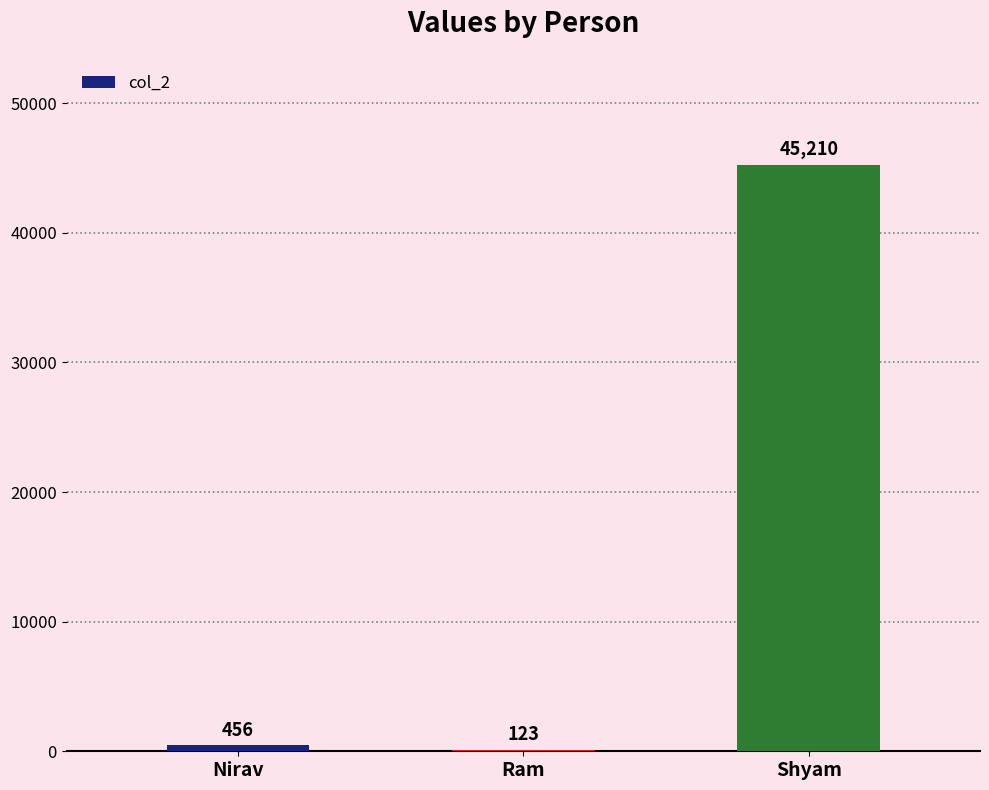

Are the bars grouped side by side (vs. stacked)?

No